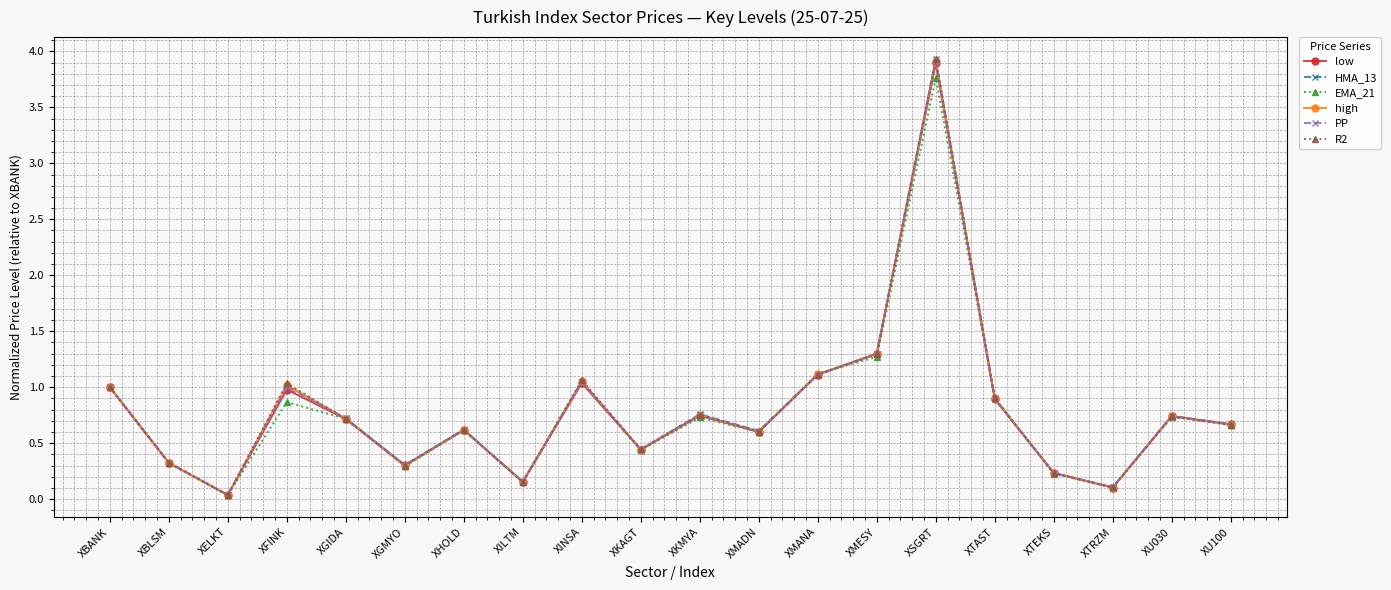

How many lines are shown in the chart?

6